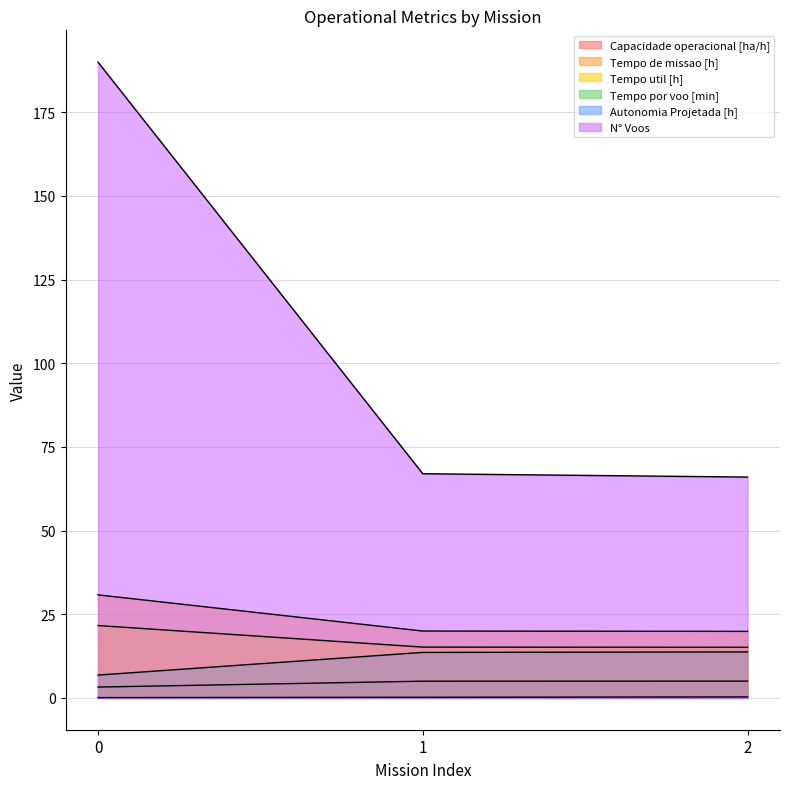

How many values in the Tempo por voo [min] series exceed 13?

2